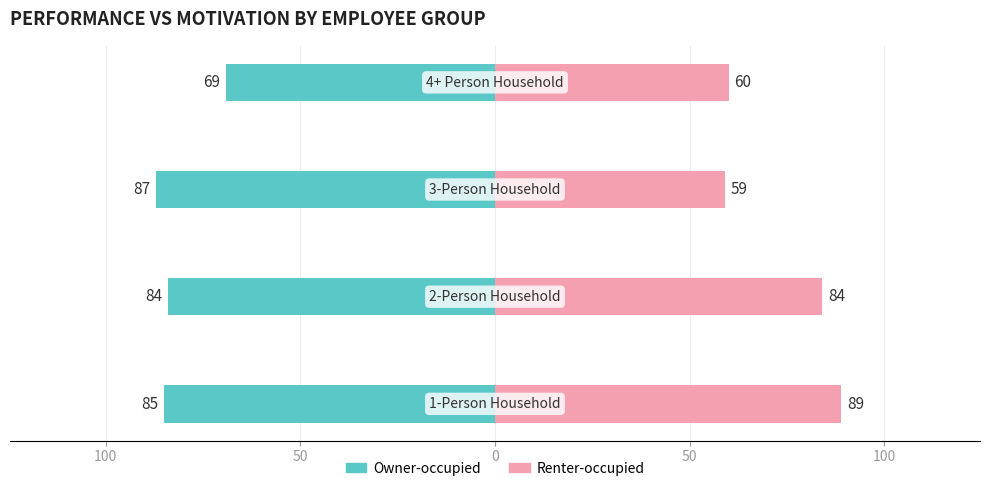

At how many categories does at least one series exceed -63?

4